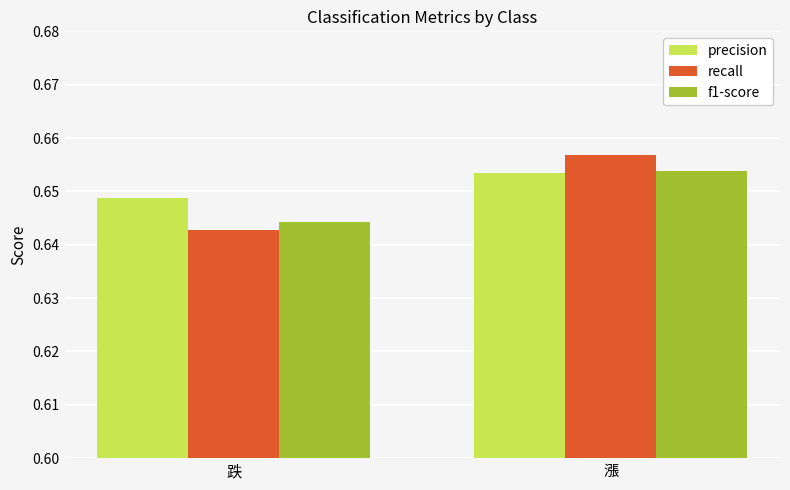

Which series has the largest range (max minus min)?

recall